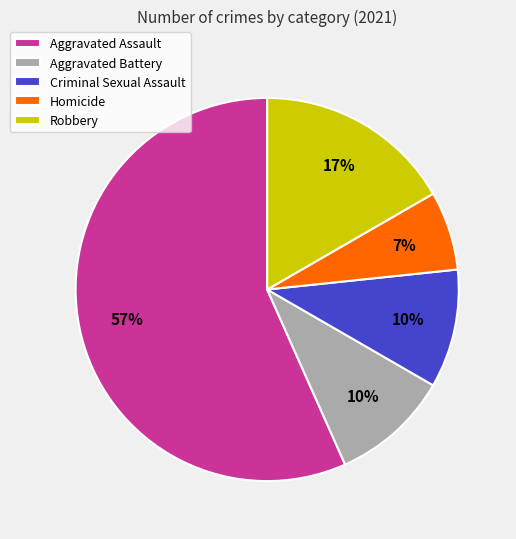

To the nearest percent, what is the combined percentage of Criminal Sexual Assault and Aggravated Battery?

20%